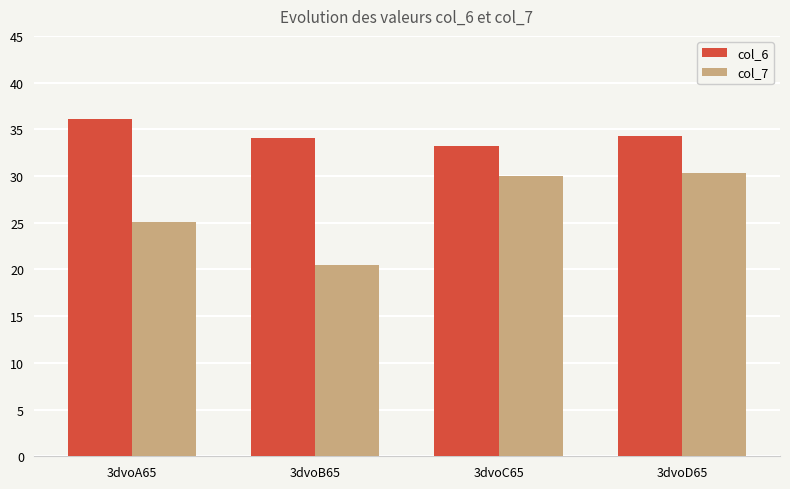

What is the label of the 4th bar from the right?

3dvoA65